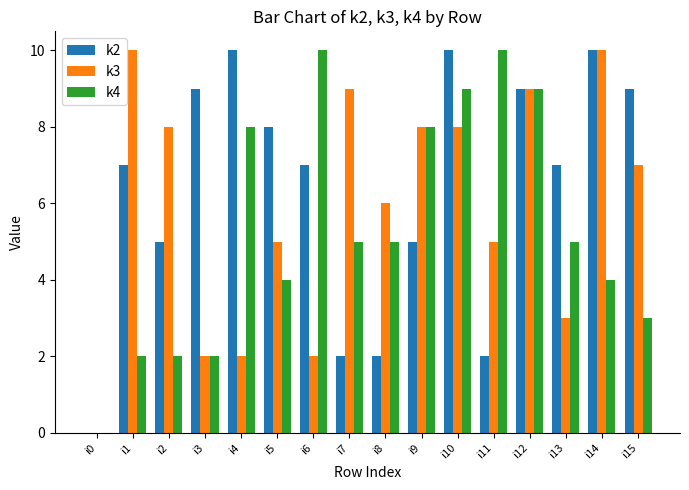

What is the maximum value shown in the chart?

10